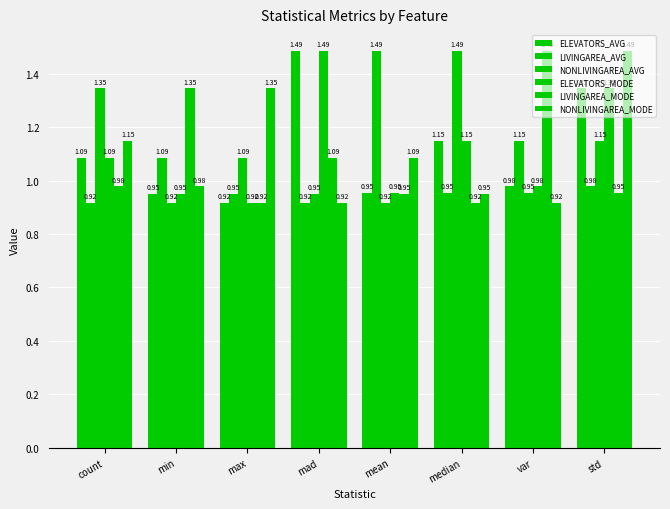

How many groups of bars are there?

8